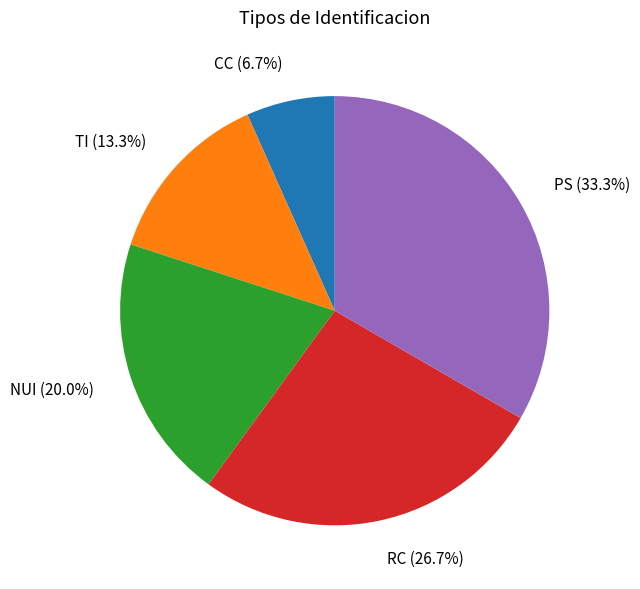

What is the total percentage of RC and TI?

40.0%